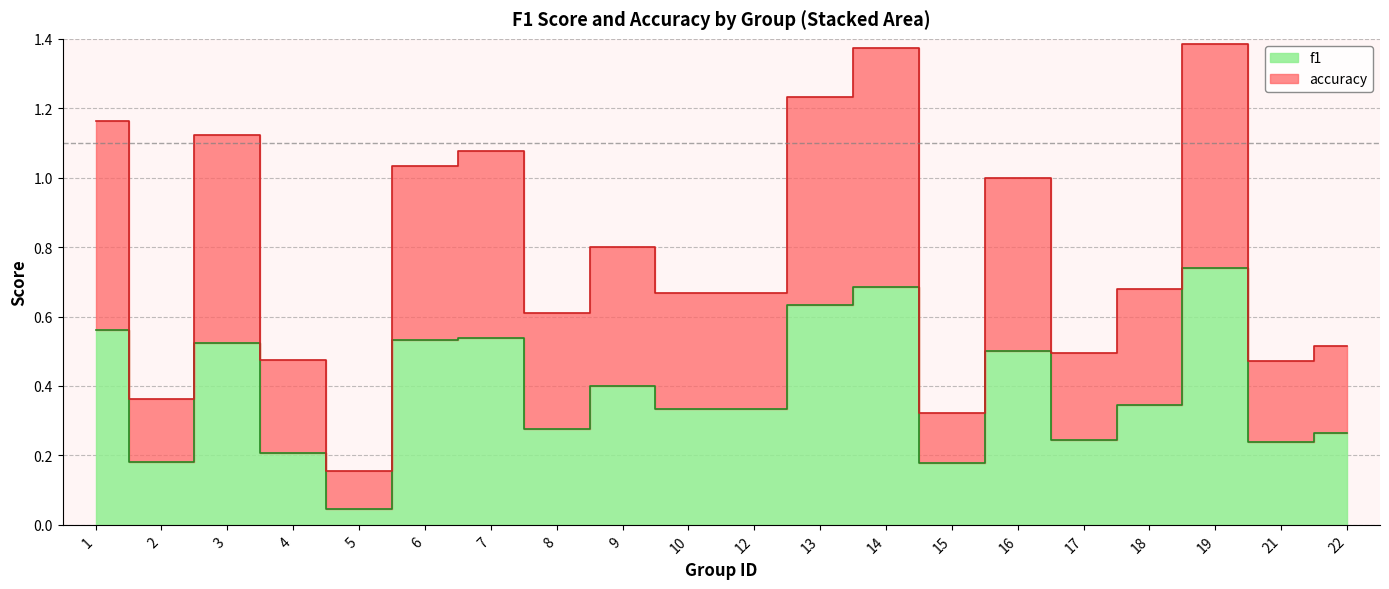

Where is the first local maximum for accuracy?

3